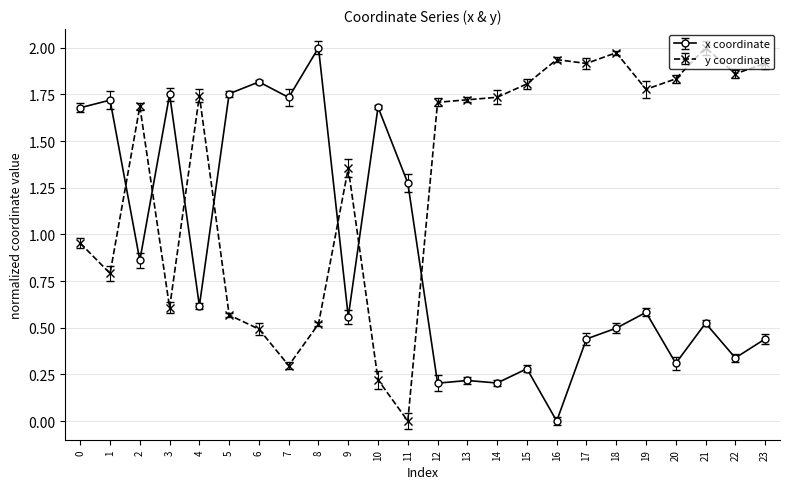

What is the difference between the y coordinate values at 5 and 15?

1.2